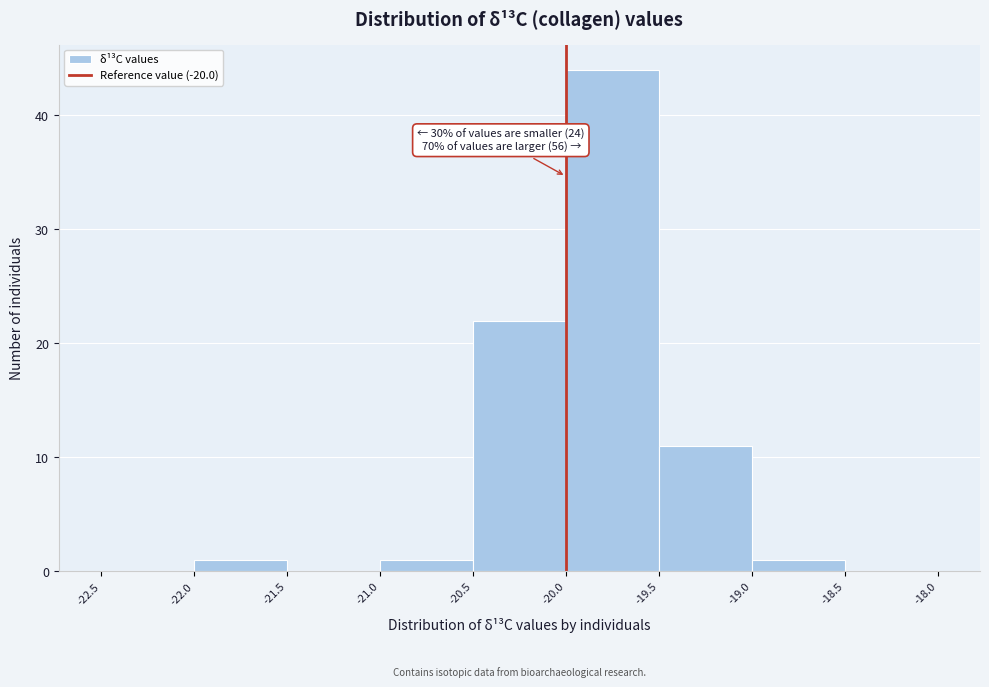

Over which range of the x-axis is the bar tallest?

-20.0 to -19.5